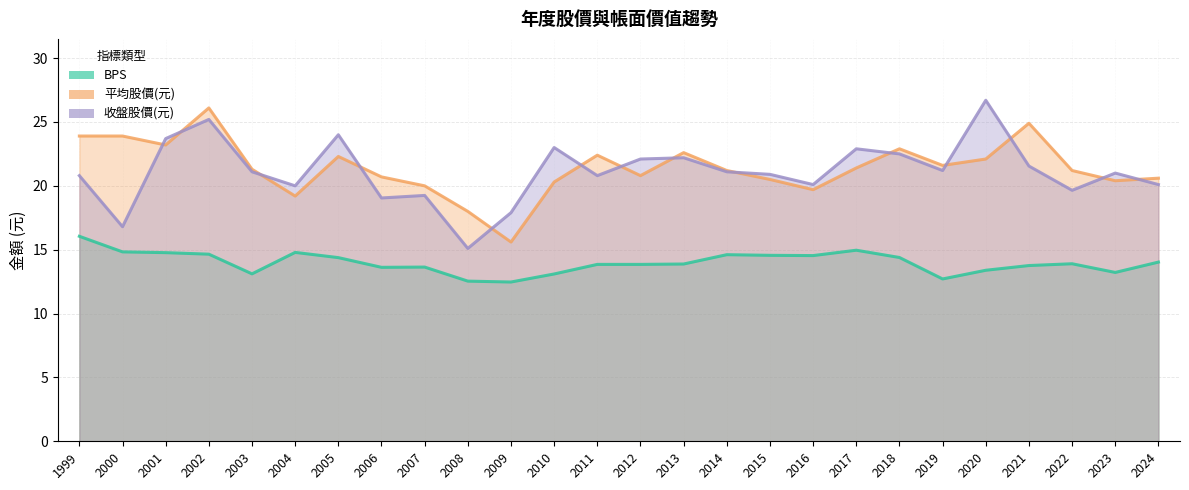

True or false: 平均股價(元) and BPS intersect in this chart.

False